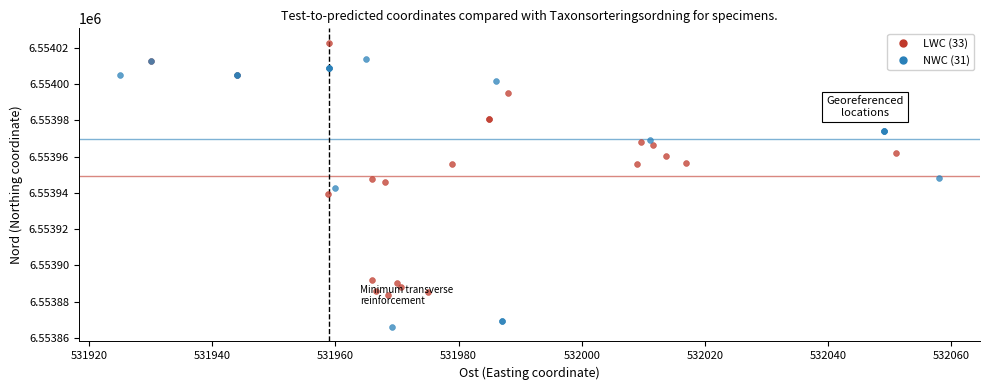

Which series reaches the maximum Y coordinate?

LWC (33)